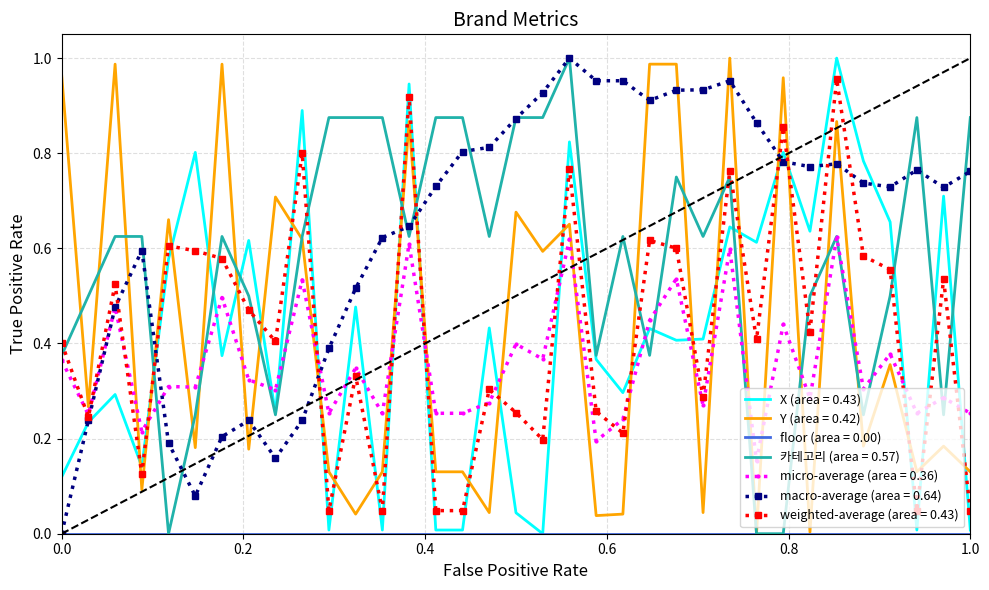

At how many categories does at least one series exceed 0?

35